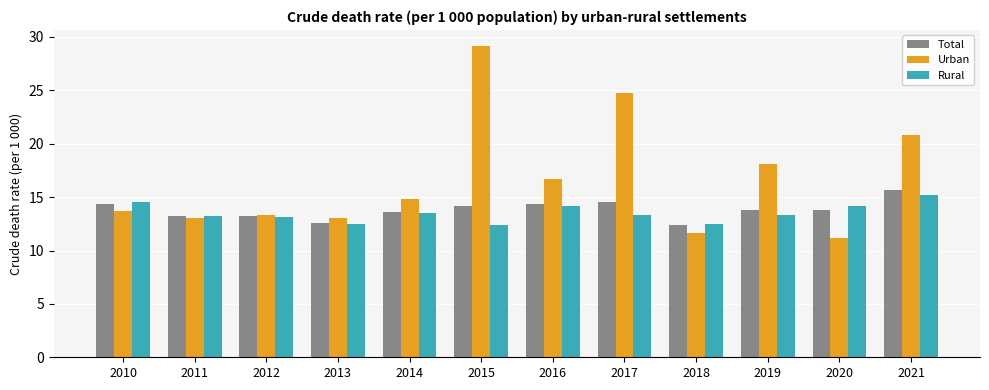

How many bars are there in each group?

3